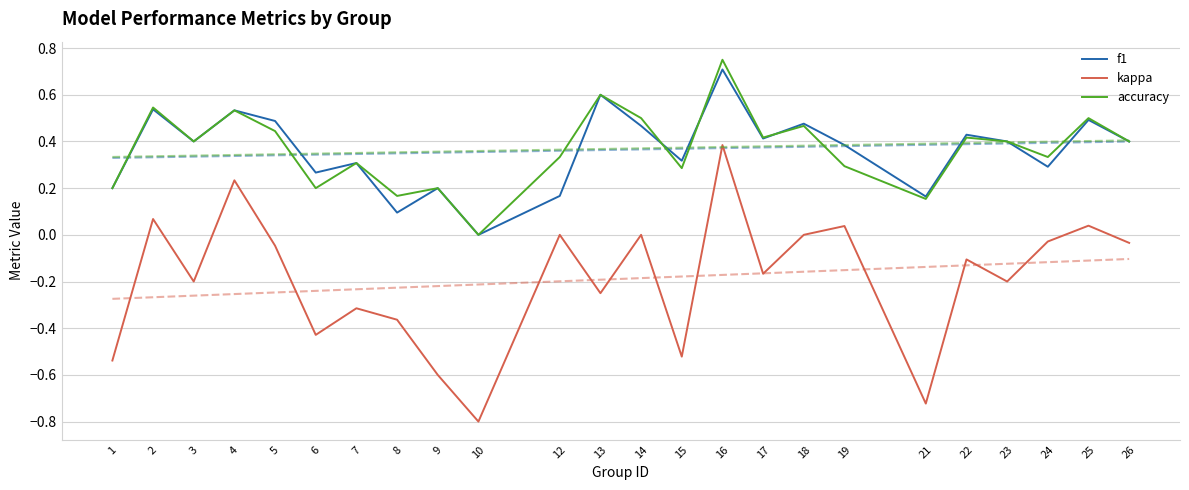

Which series changed the most between 3 and 23?

f1